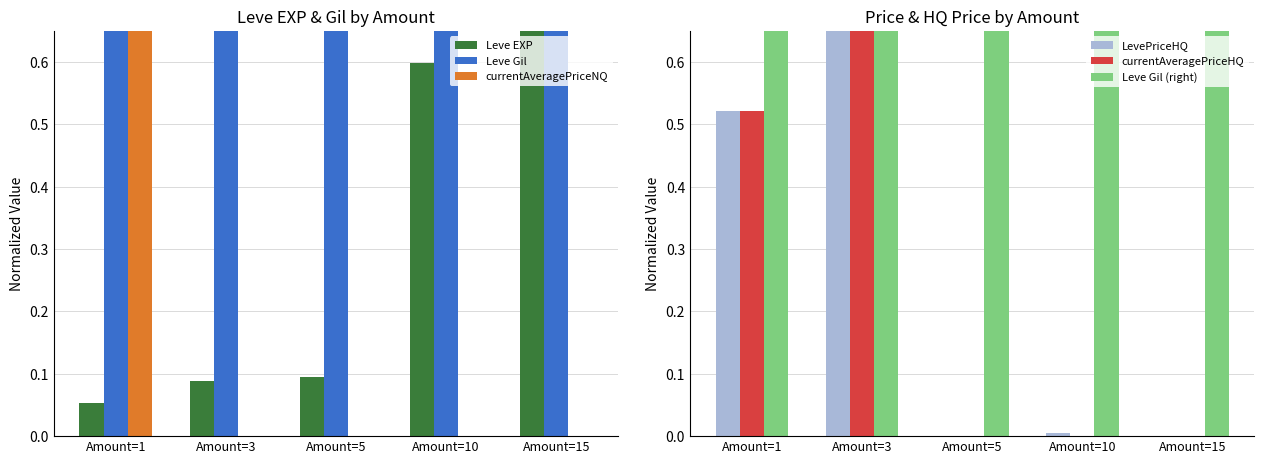

Reading left to right, extract all data points from this chart.

Leve EXP: 0.1	0.1	0.1	0.6	1.0
Leve Gil: 0.7	0.7	1.0	1.0	1.0
currentAveragePriceNQ: 1.0	0.0	0.0	0.0	0.0
LevePriceHQ: 0.5	1.0	0.0	0.0	0.0
currentAveragePriceHQ: 0.5	1.0	0.0	0.0	0.0
Leve Gil (right): 0.7	0.7	1.0	1.0	1.0